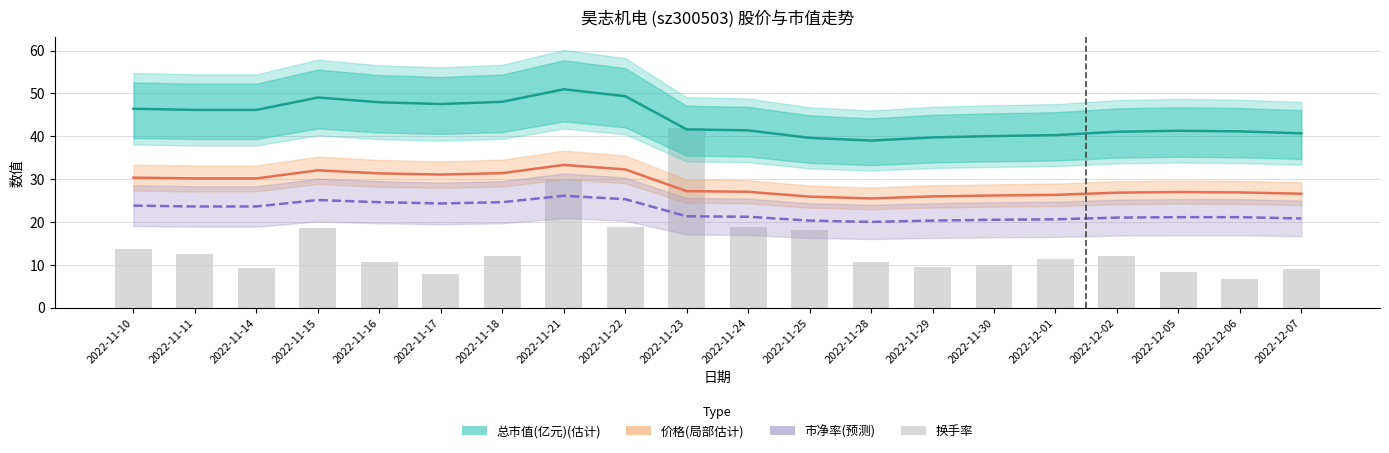

What is the total value across all series at 2022-11-16?

114.5